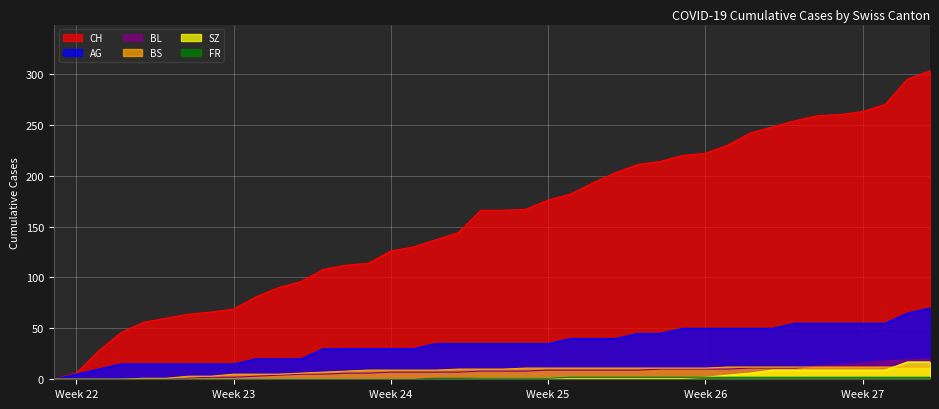

What is the maximum value shown in the chart?

303